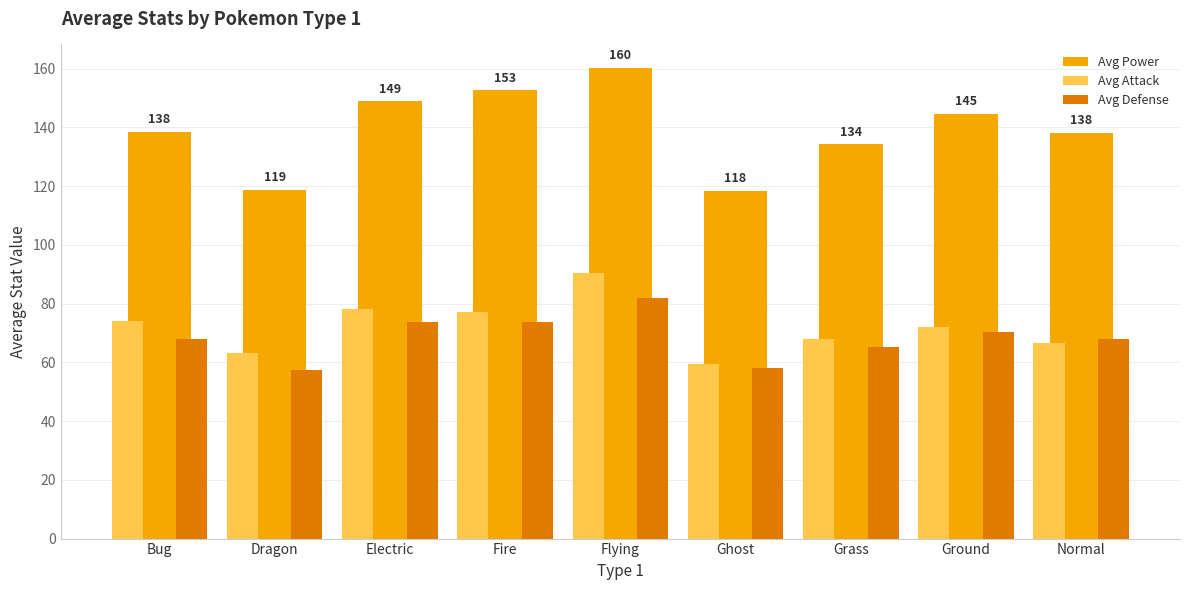

What is the average value of the Avg Power series?

139.4